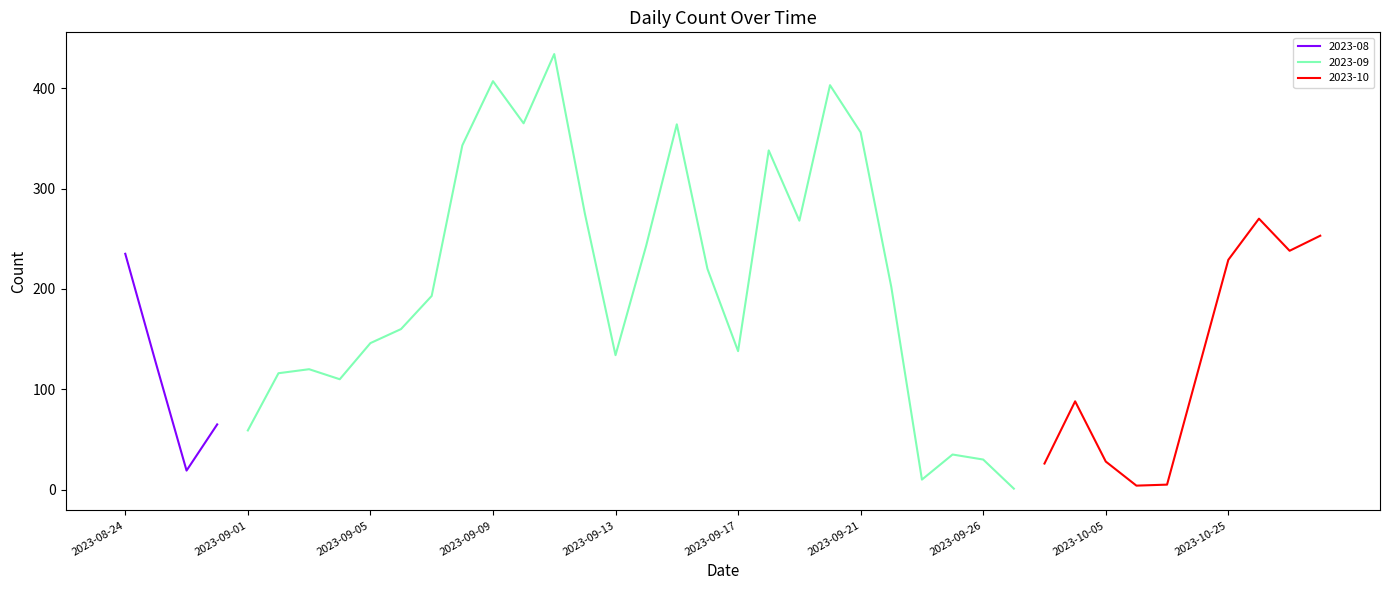

True or false: 2023-08 has more than 2 interior local peaks.

False